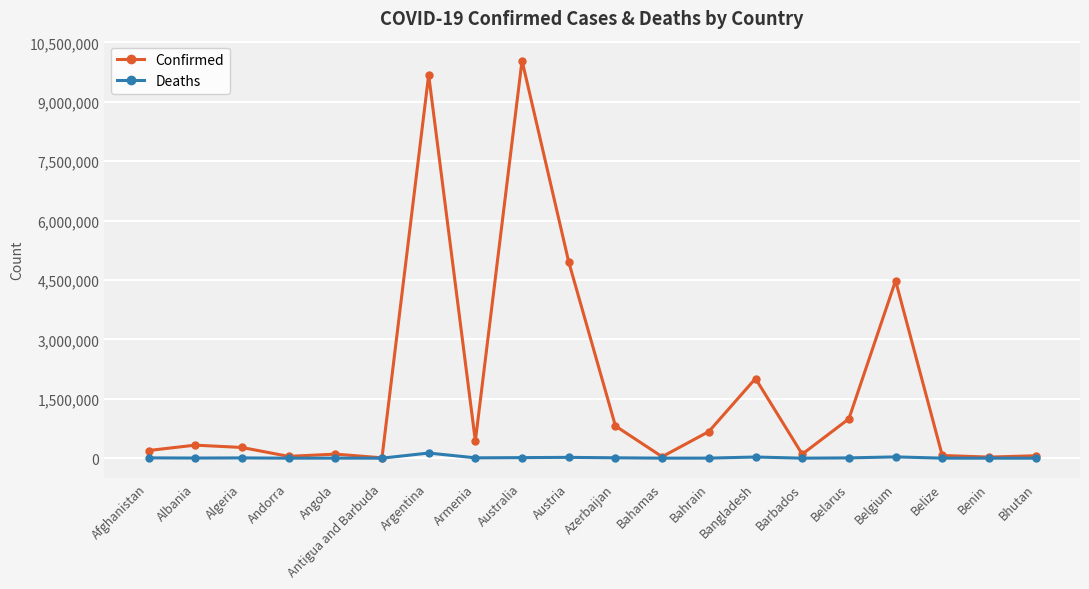

Which series has the widest spread of values?

Confirmed